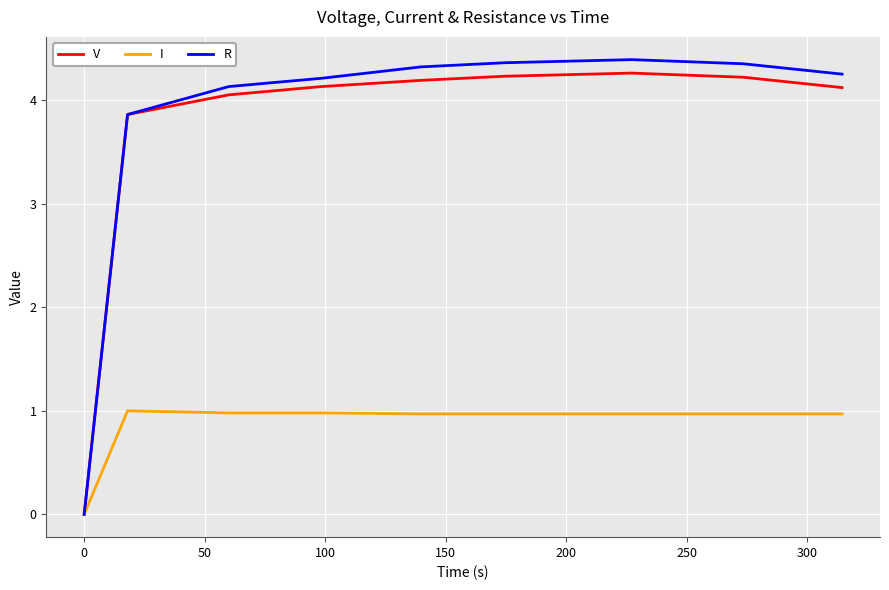

What is the greatest value displayed?

4.4